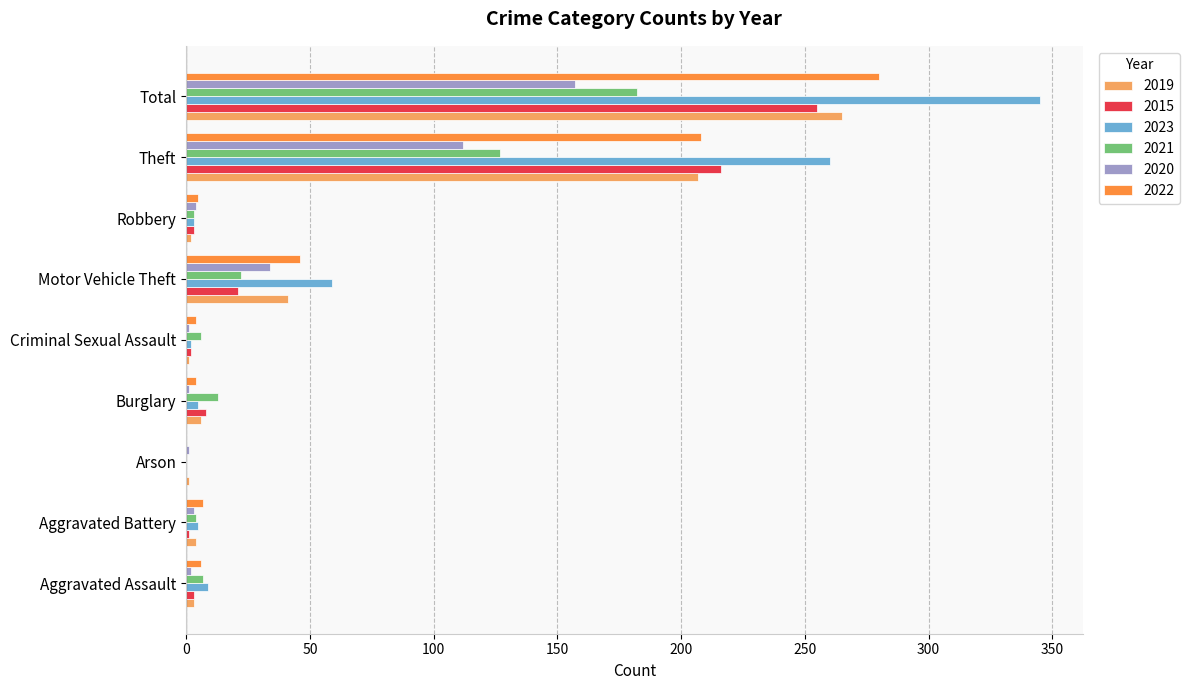

What is the total value across all series at Aggravated Battery?

24